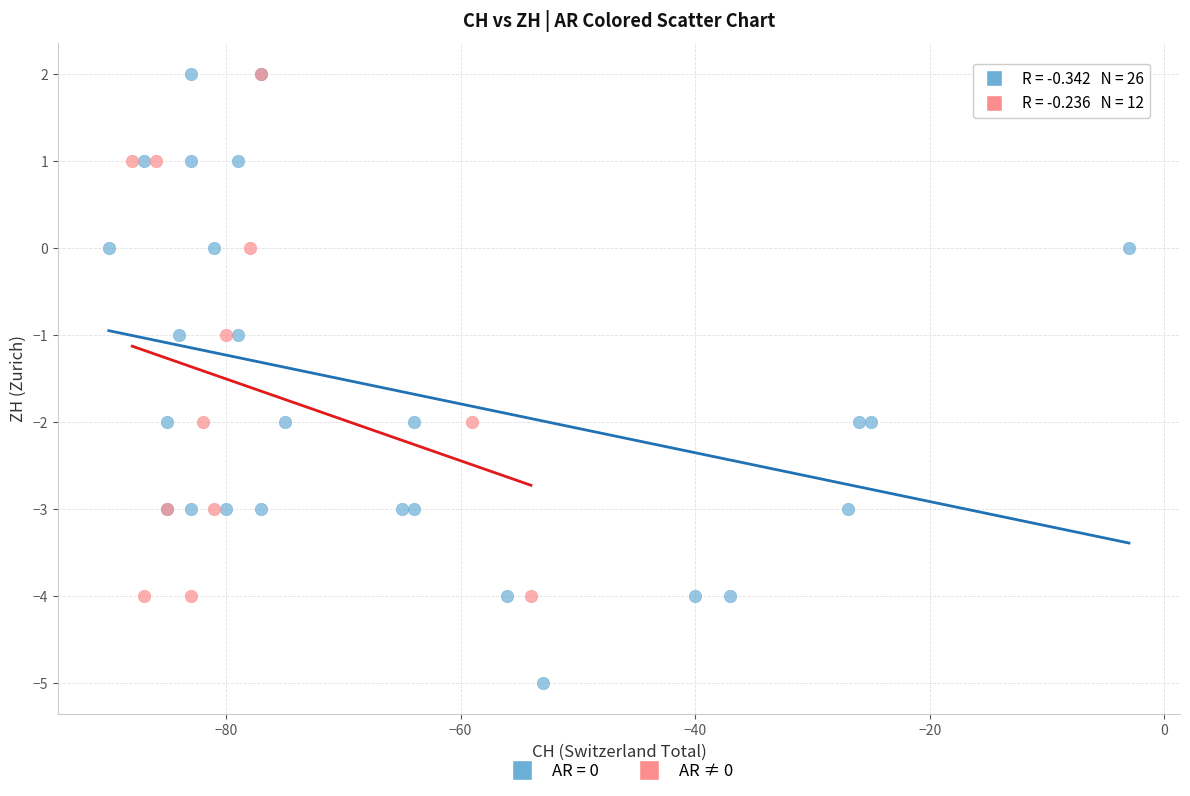

Which series contains the lowest Y value?

AR = 0